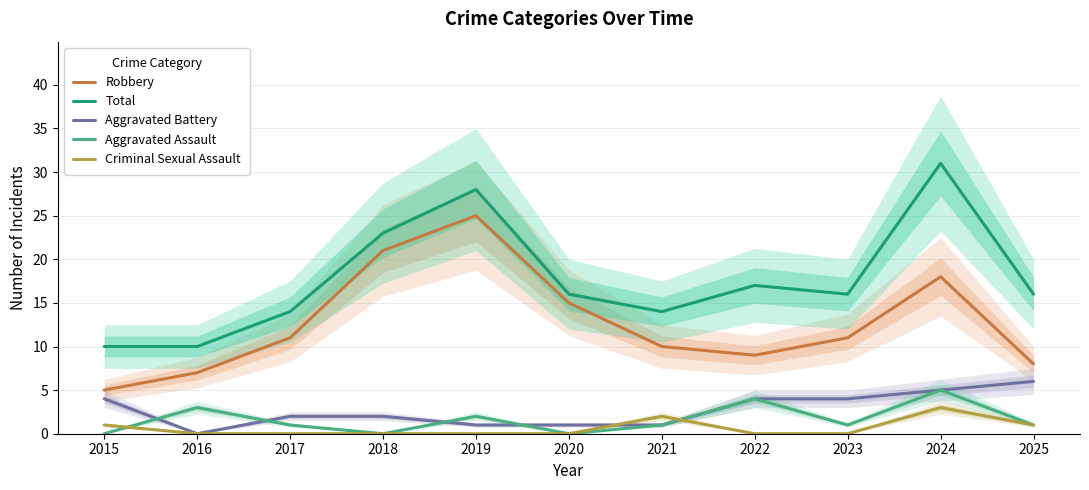

Is it true that Aggravated Battery equals 3 at 2017?

False